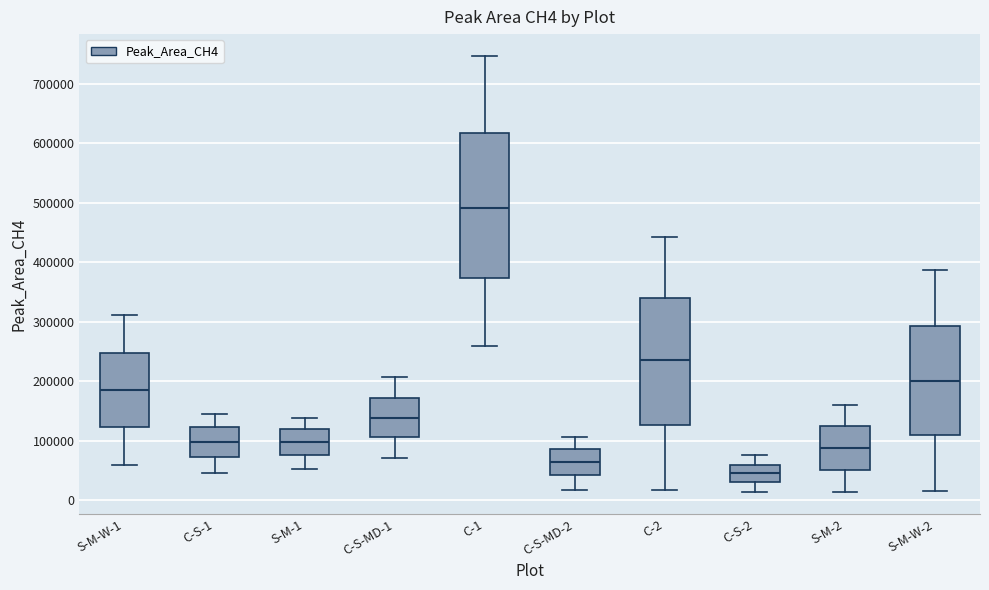

Reading left to right, read every box against the y-axis: the position of its median line, the range the box covers, and the ends of its whiskers. The values are not printed on the chart, so give them approximately, as read against the axis.

S-M-W-1: median 190000, box 120000 to 250000, whiskers 60000 to 310000
C-S-1: median 100000, box 70000 to 120000, whiskers 50000 to 140000
S-M-1: median 100000, box 80000 to 120000, whiskers 50000 to 140000
C-S-MD-1: median 140000, box 110000 to 170000, whiskers 70000 to 210000
C-1: median 490000, box 370000 to 620000, whiskers 260000 to 750000
C-S-MD-2: median 60000, box 40000 to 90000, whiskers 20000 to 110000
C-2: median 230000, box 130000 to 340000, whiskers 20000 to 440000
C-S-2: median 50000, box 30000 to 60000, whiskers 10000 to 80000
S-M-2: median 90000, box 50000 to 120000, whiskers 10000 to 160000
S-M-W-2: median 200000, box 110000 to 290000, whiskers 20000 to 390000